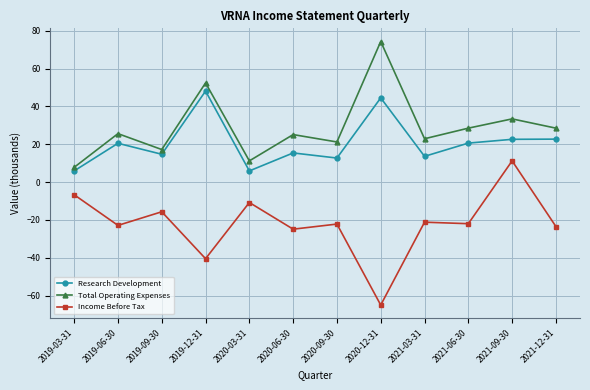

What is the difference between the highest and lowest values at 2019-12-31?

92.9